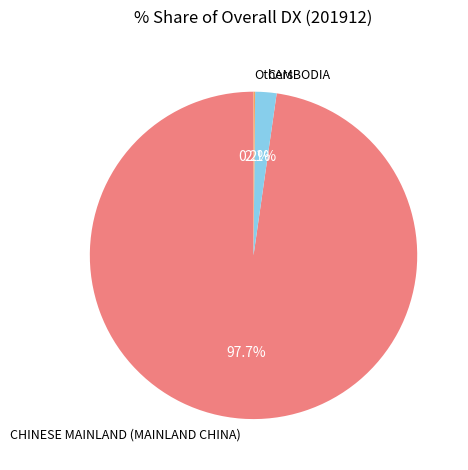

Is it true that CHINESE MAINLAND (MAINLAND CHINA) is 84% of the pie?

False